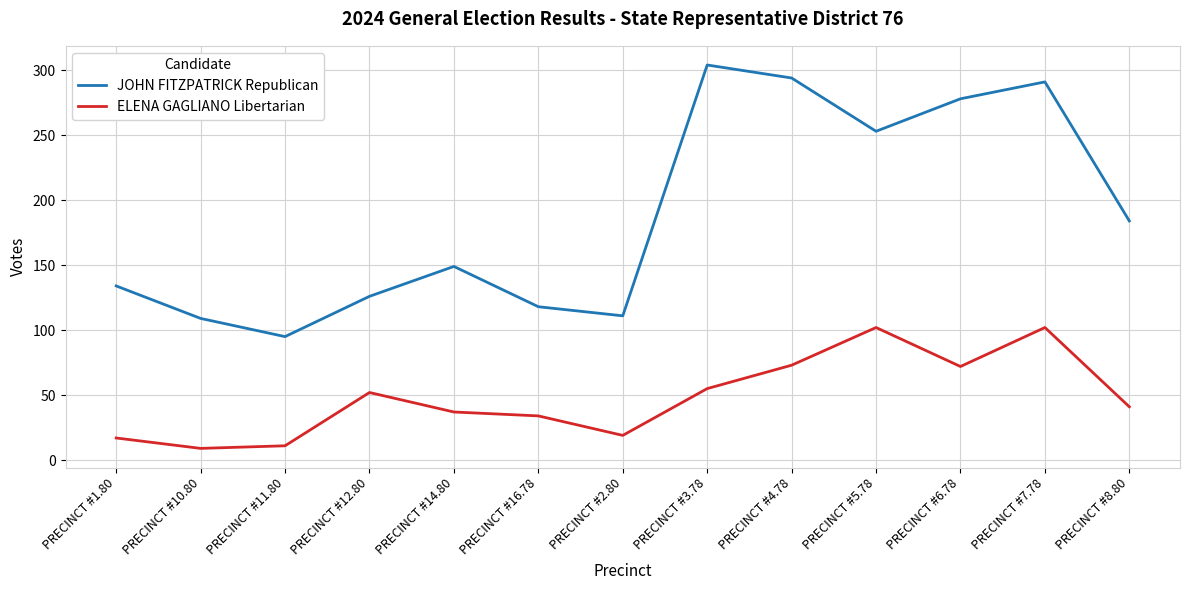

What is the difference between the highest and lowest values at PRECINCT #8.80?

143